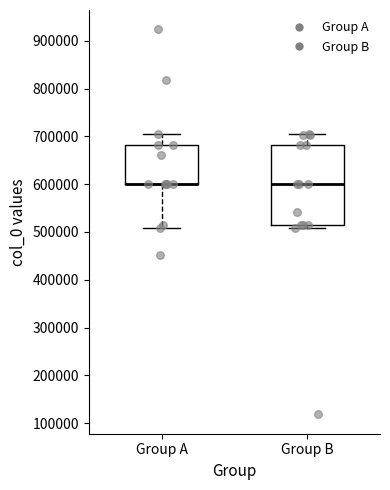

Which box is the tallest, from its lower edge to its upper edge?

Group B